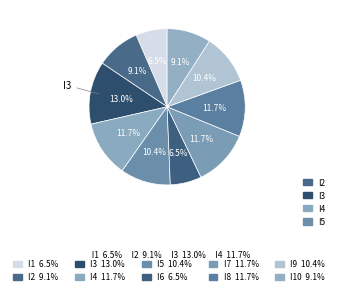

How many segments does this pie chart have?

10